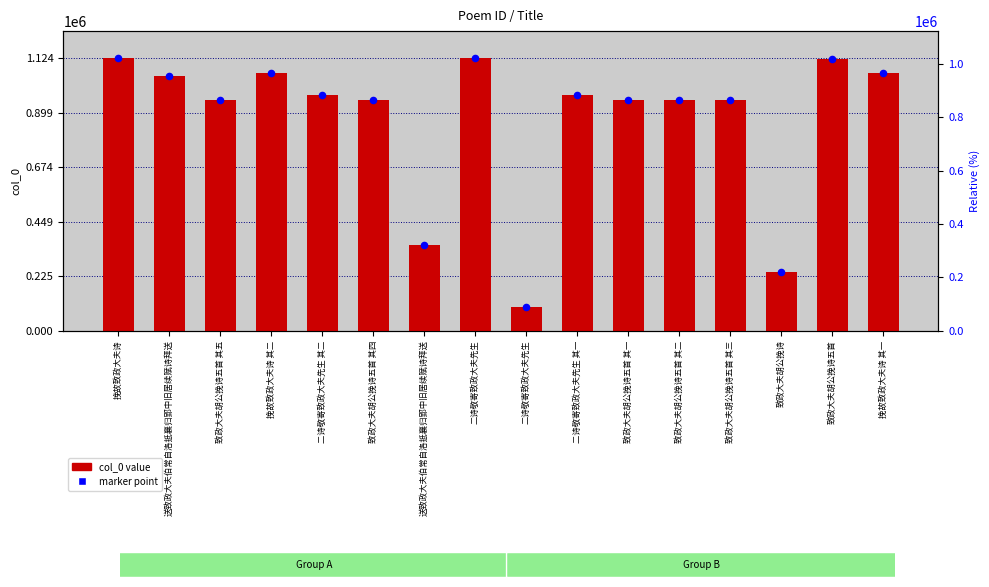

What are all the series names shown in the legend?

col_0, marker